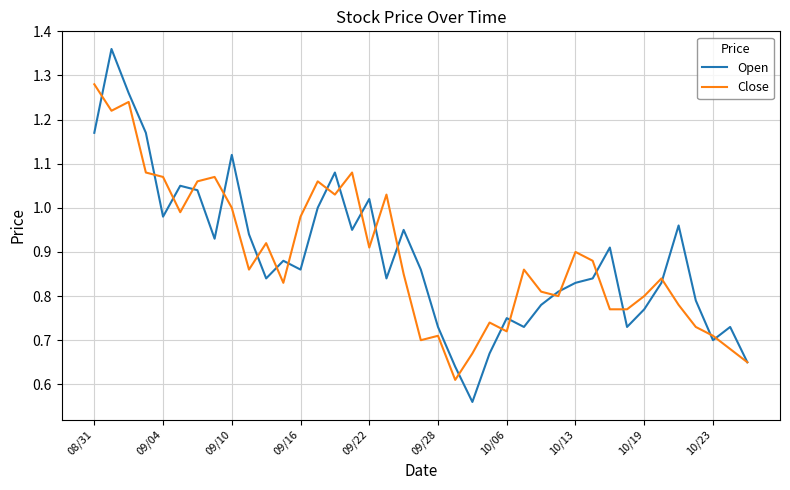

Rank the series by their maximum value, from highest to lowest.

Open, Close